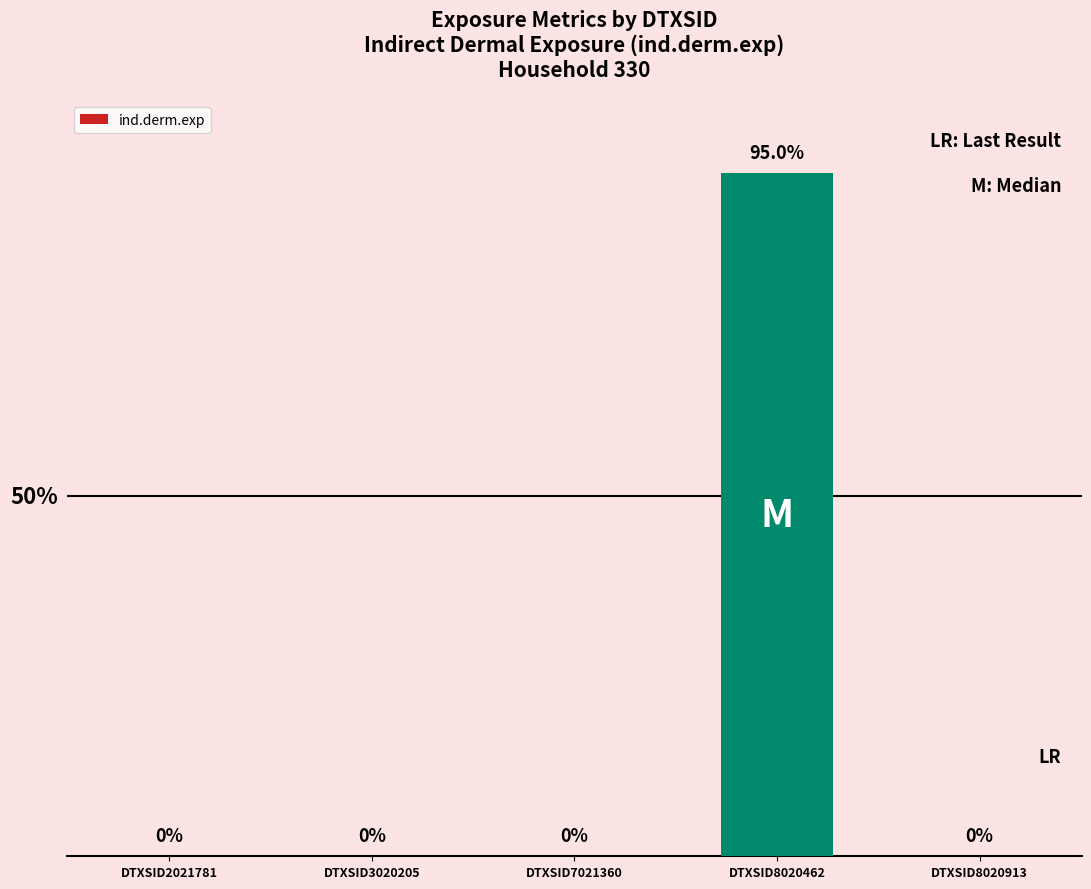

Which category has the highest value across all series?

DTXSID8020462